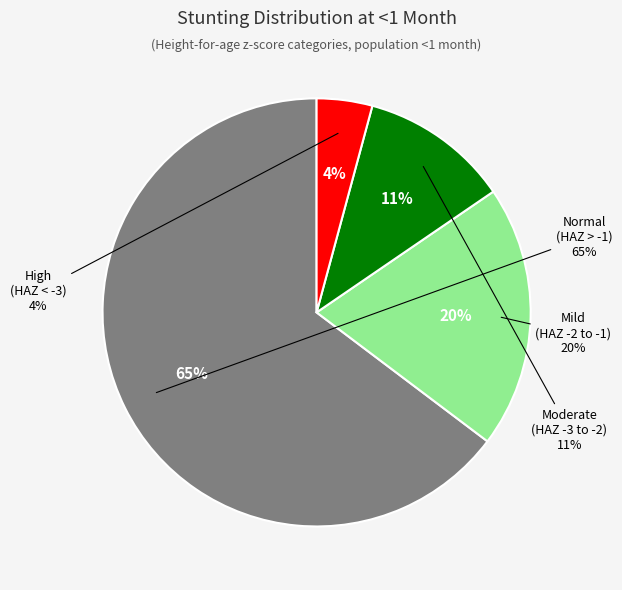

Count the number of slices in the pie.

4